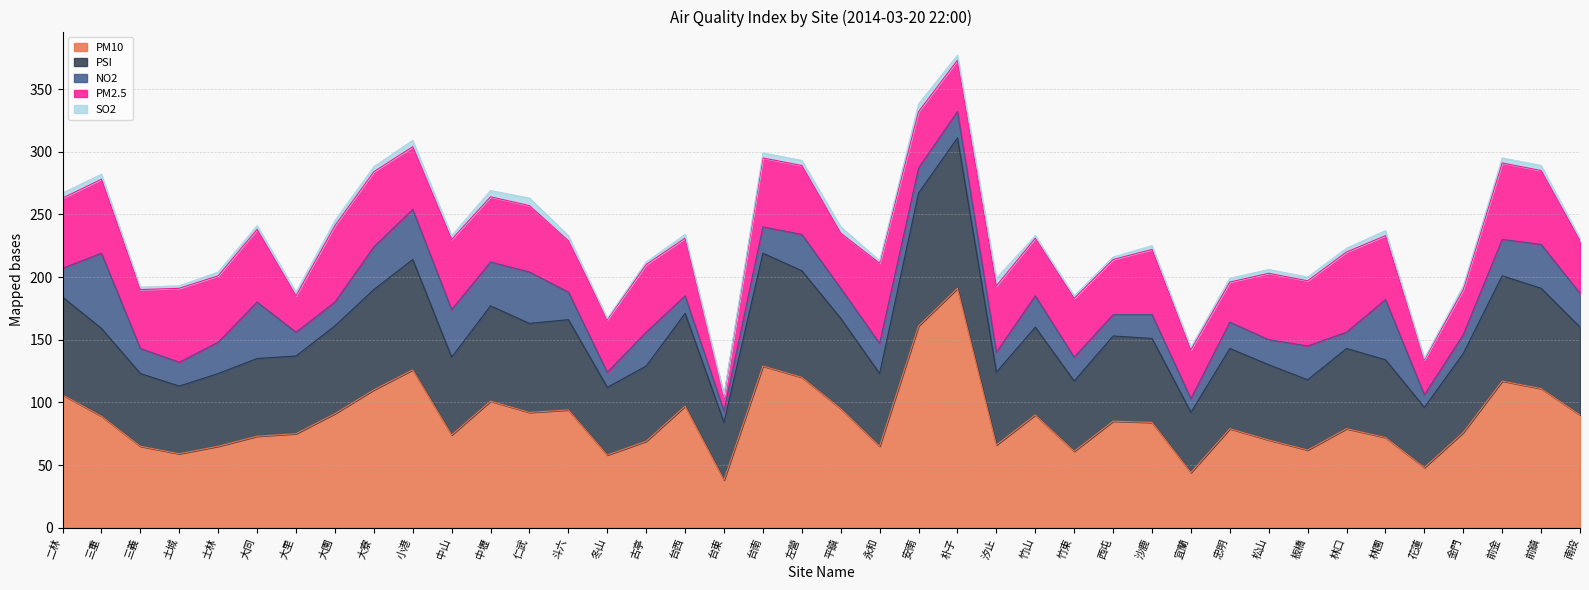

At how many categories does at least one series exceed 83?

20